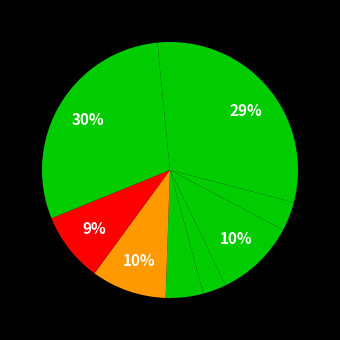

Count the number of slices in the pie.

9